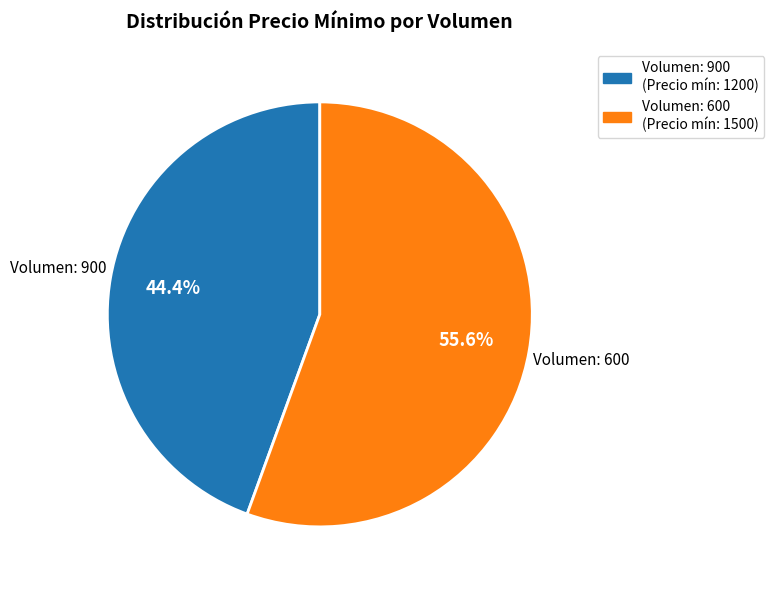

Is there a majority slice in this chart?

Yes